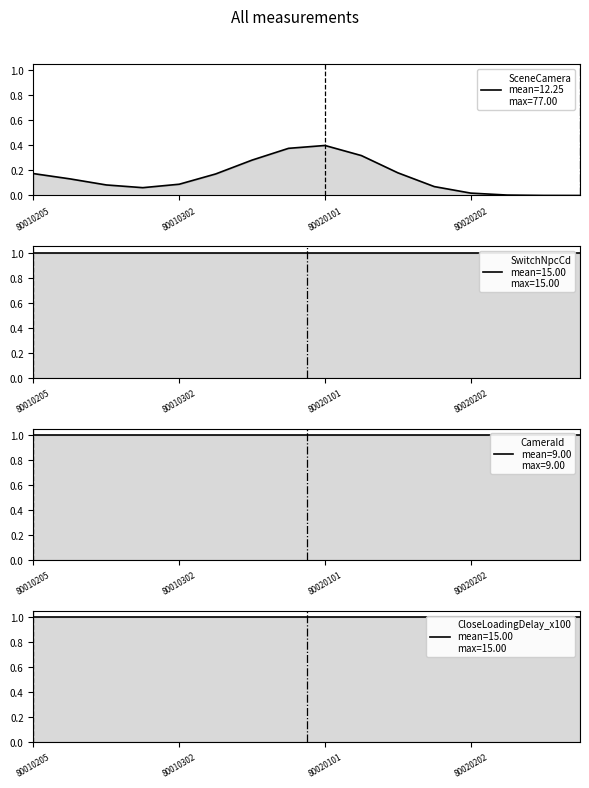

True or false: CloseLoadingDelay_x100 has more than 2 interior local peaks.

False